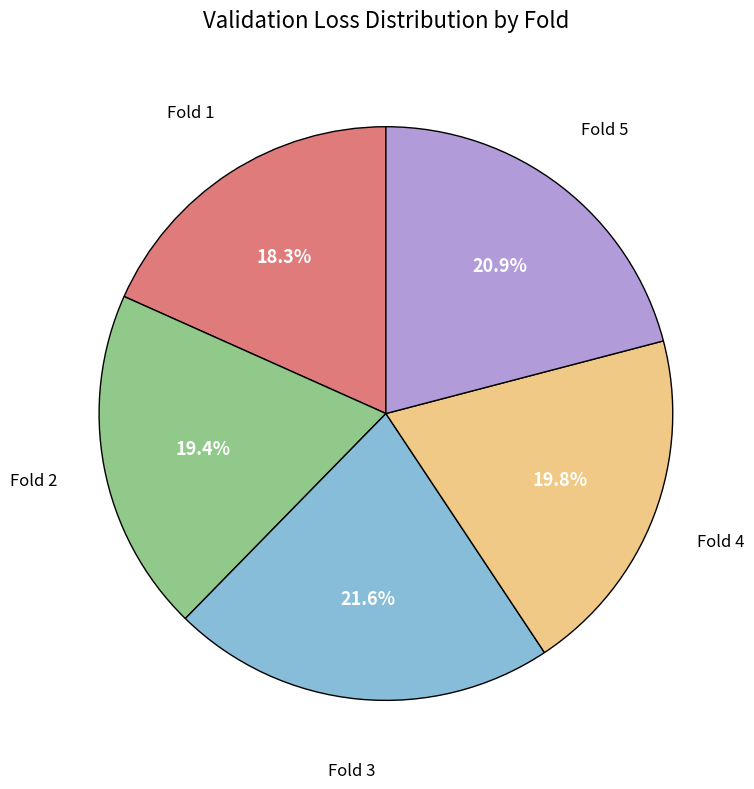

Does any single category account for the majority?

No